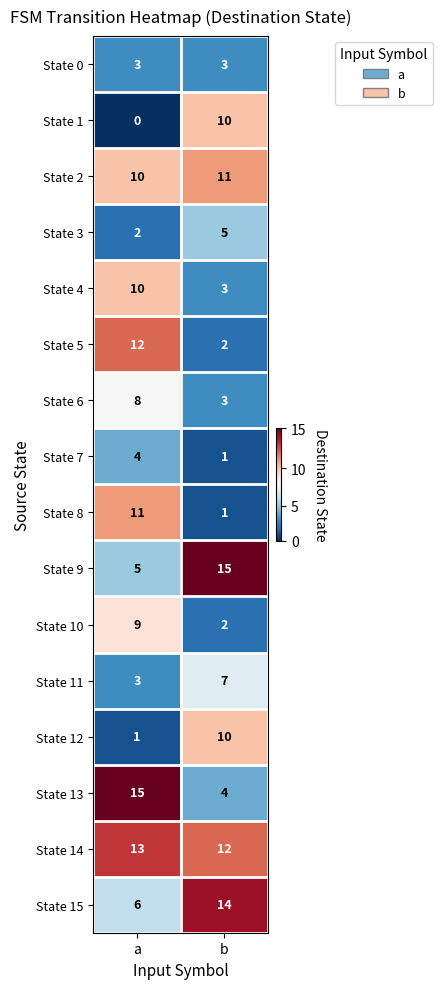

True or false: State 2 has a value of 3 at b.

False